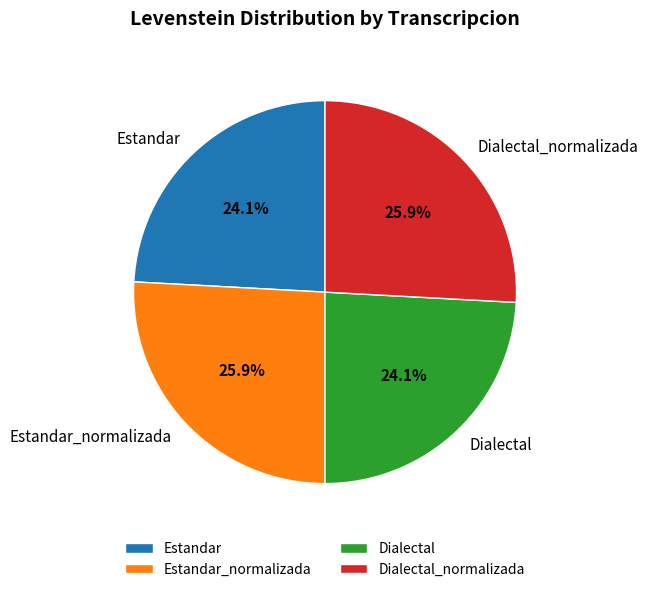

Between Dialectal_normalizada and Estandar, which is larger?

Dialectal_normalizada